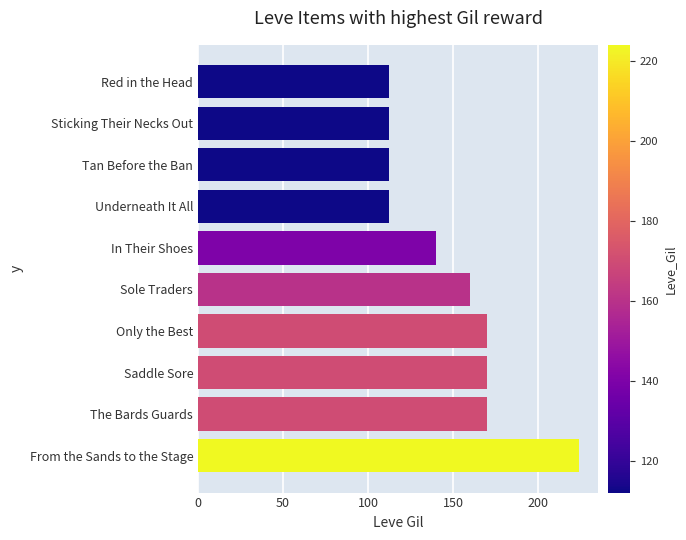

Which has a higher value, Sticking Their Necks Out or Saddle Sore?

Saddle Sore